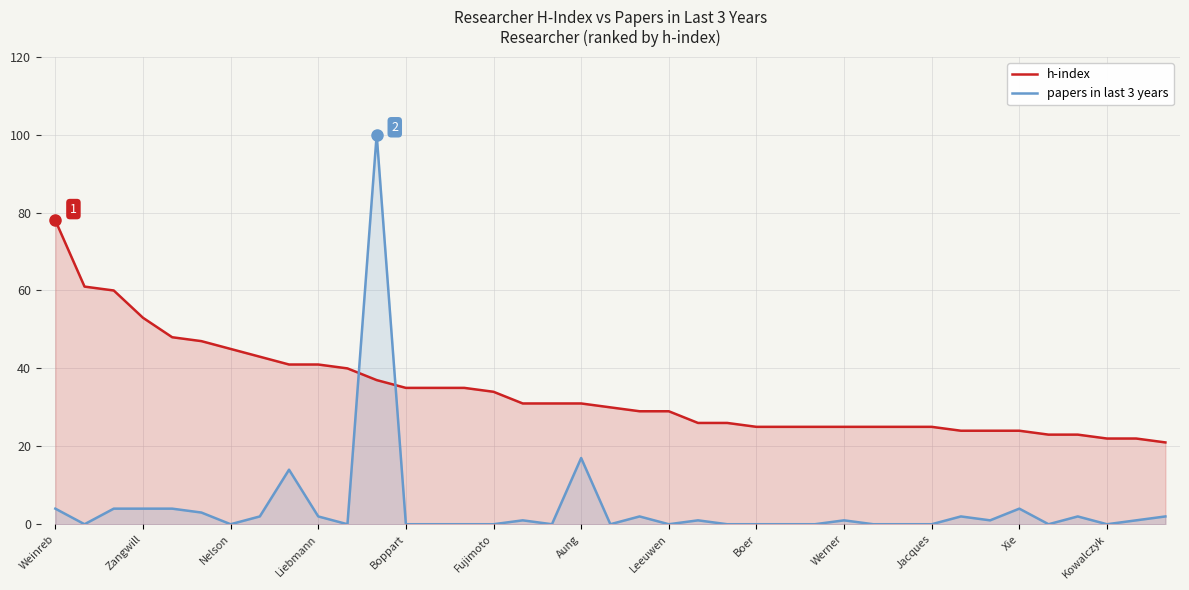

What is the difference between the highest and lowest values at Leeuwen?

29